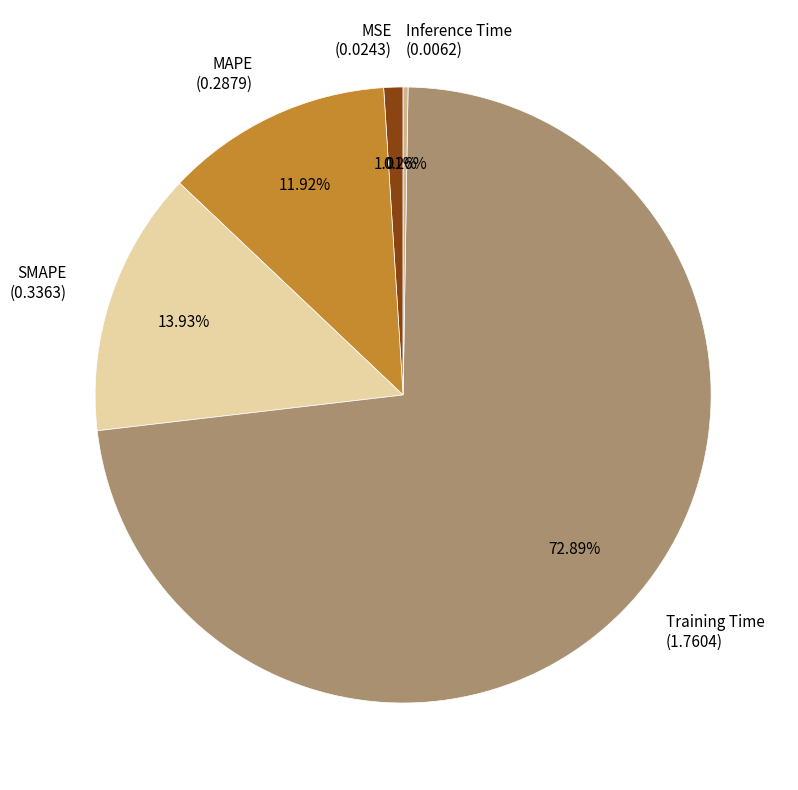

Combined, do SMAPE and MAPE account for over 50%?

No